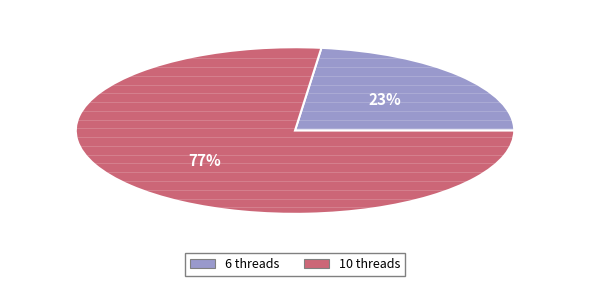

Count the number of slices in the pie.

2